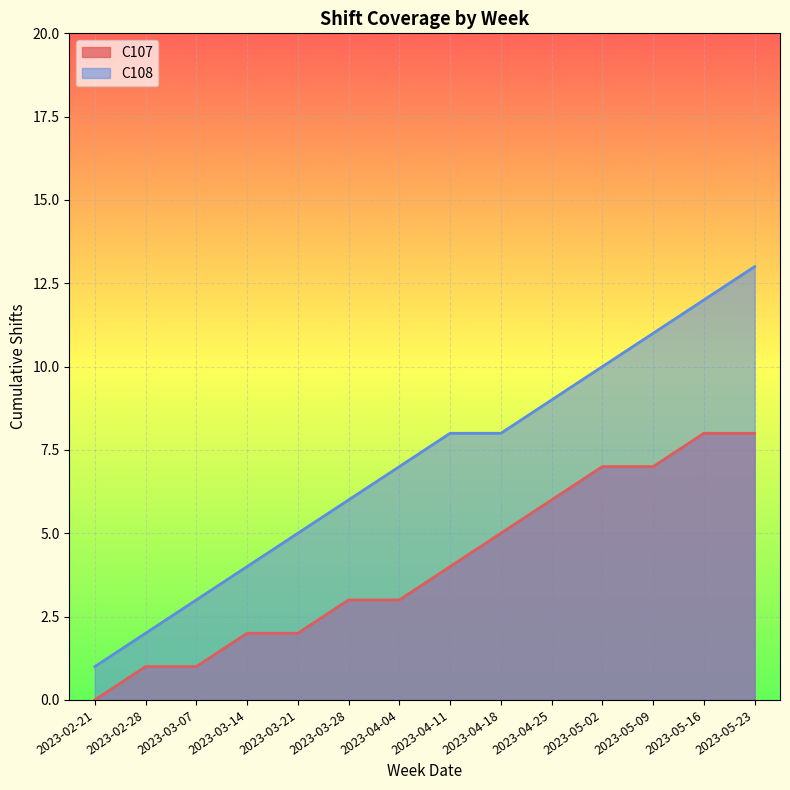

Which has a higher value, 2023-05-09 or 2023-03-14?

2023-05-09